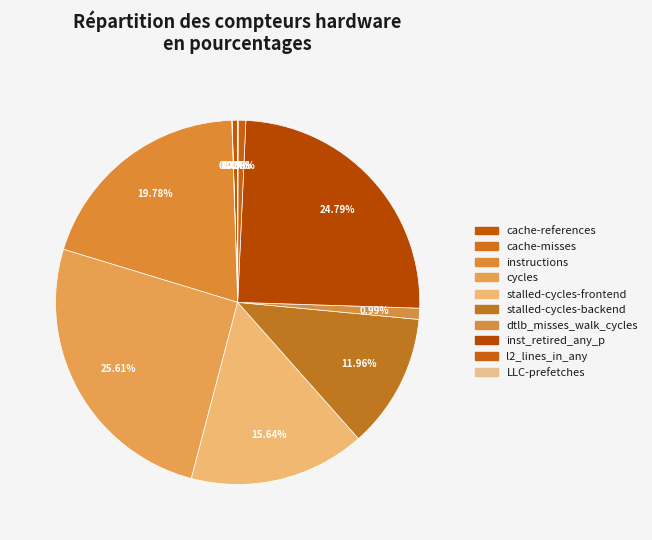

Which slice is the smallest?

cache-misses